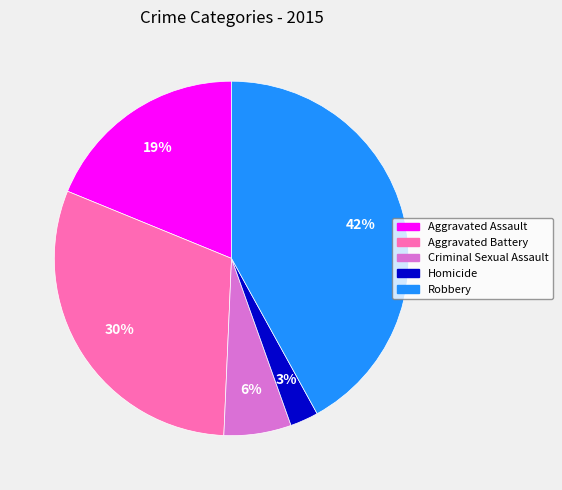

What is the smallest slice in the pie chart?

Homicide